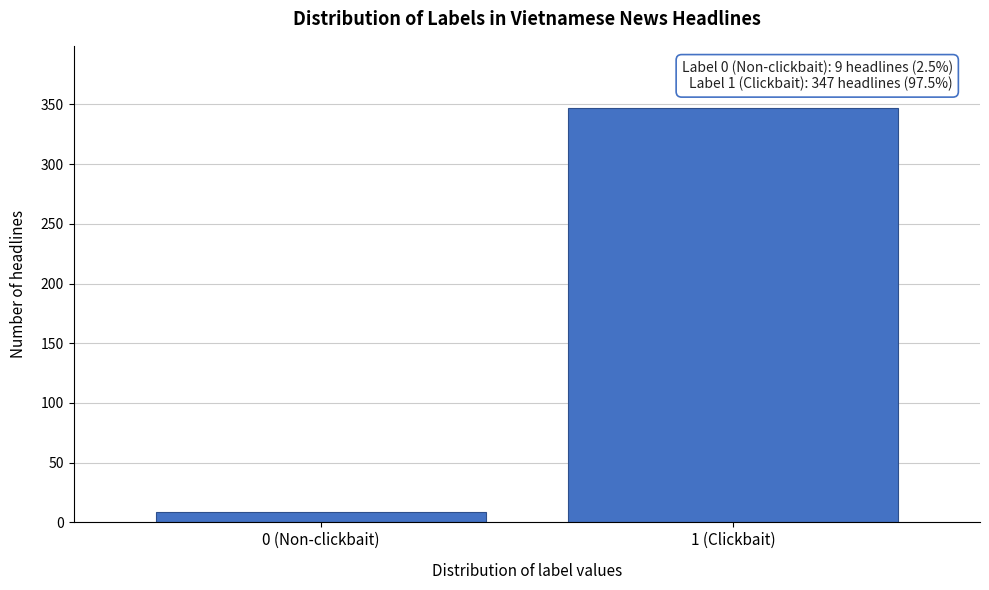

Reading right to left, list all the values displayed in this chart.

1 (Clickbait)=347	0 (Non-clickbait)=9